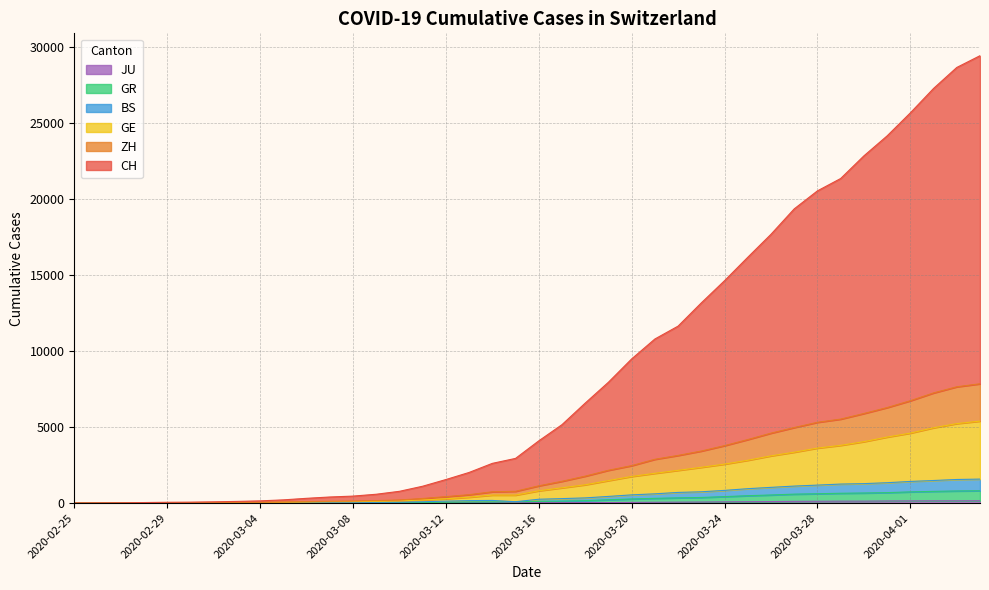

How many positive values does the GR series have?

39